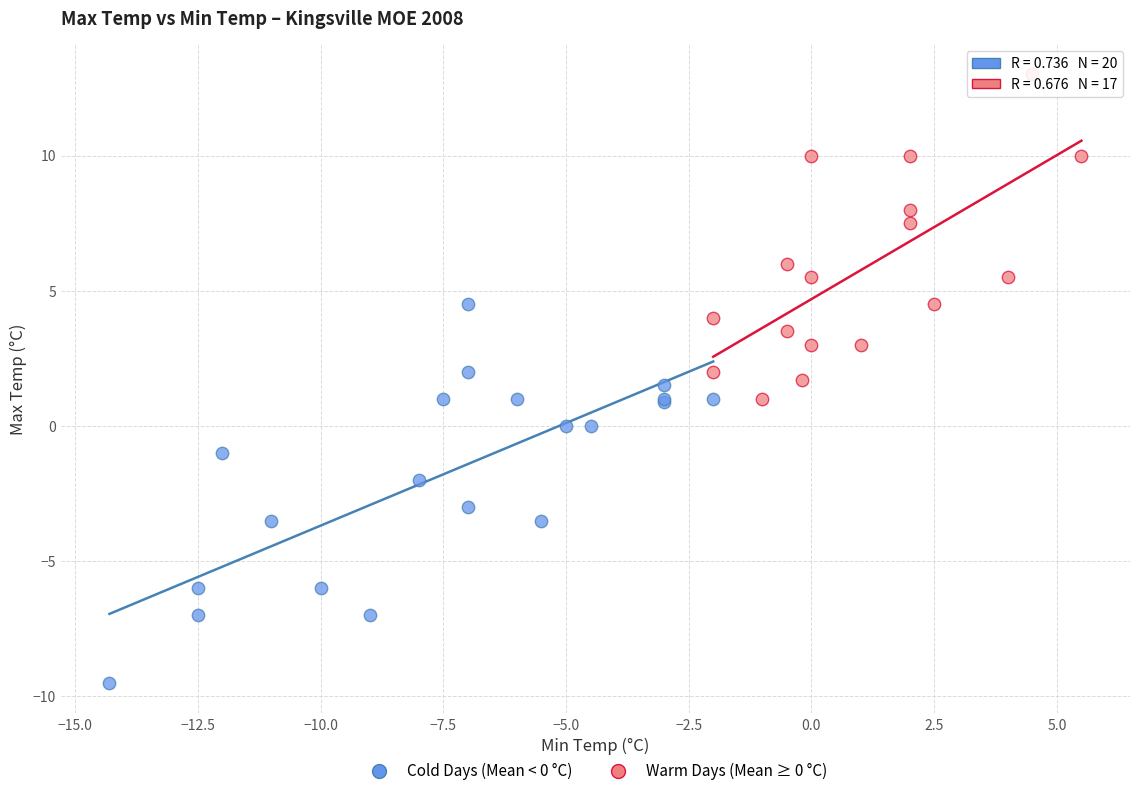

Which series reaches the minimum Y coordinate?

Cold Days (Mean < 0 °C)